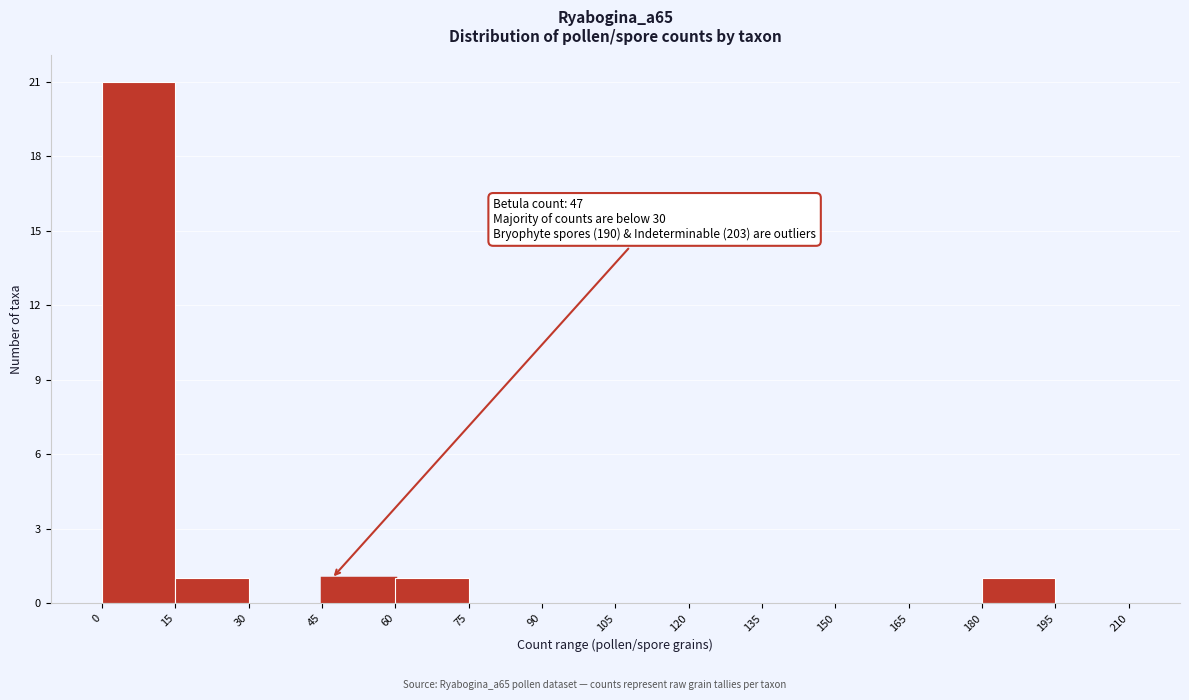

Over which range of the x-axis is the bar tallest?

0 to 15